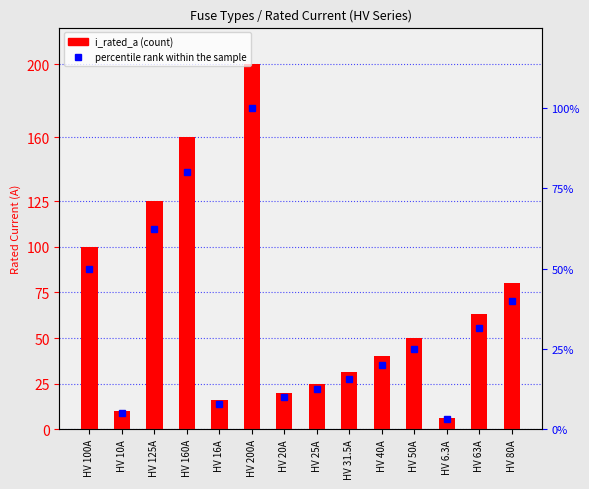

Between HV 100A and HV 20A, which series saw the biggest shift?

i_rated_a